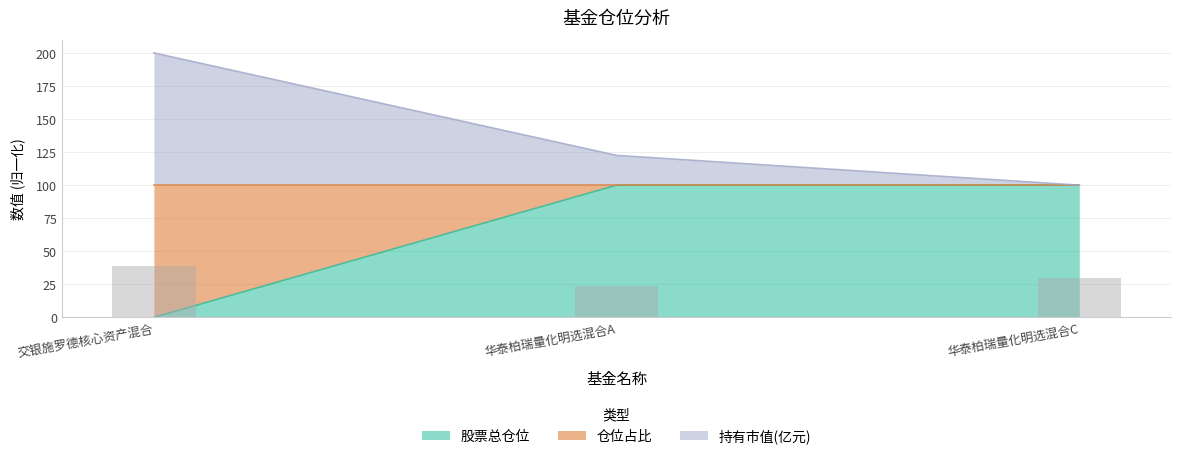

Which series has the widest spread of values?

股票总仓位